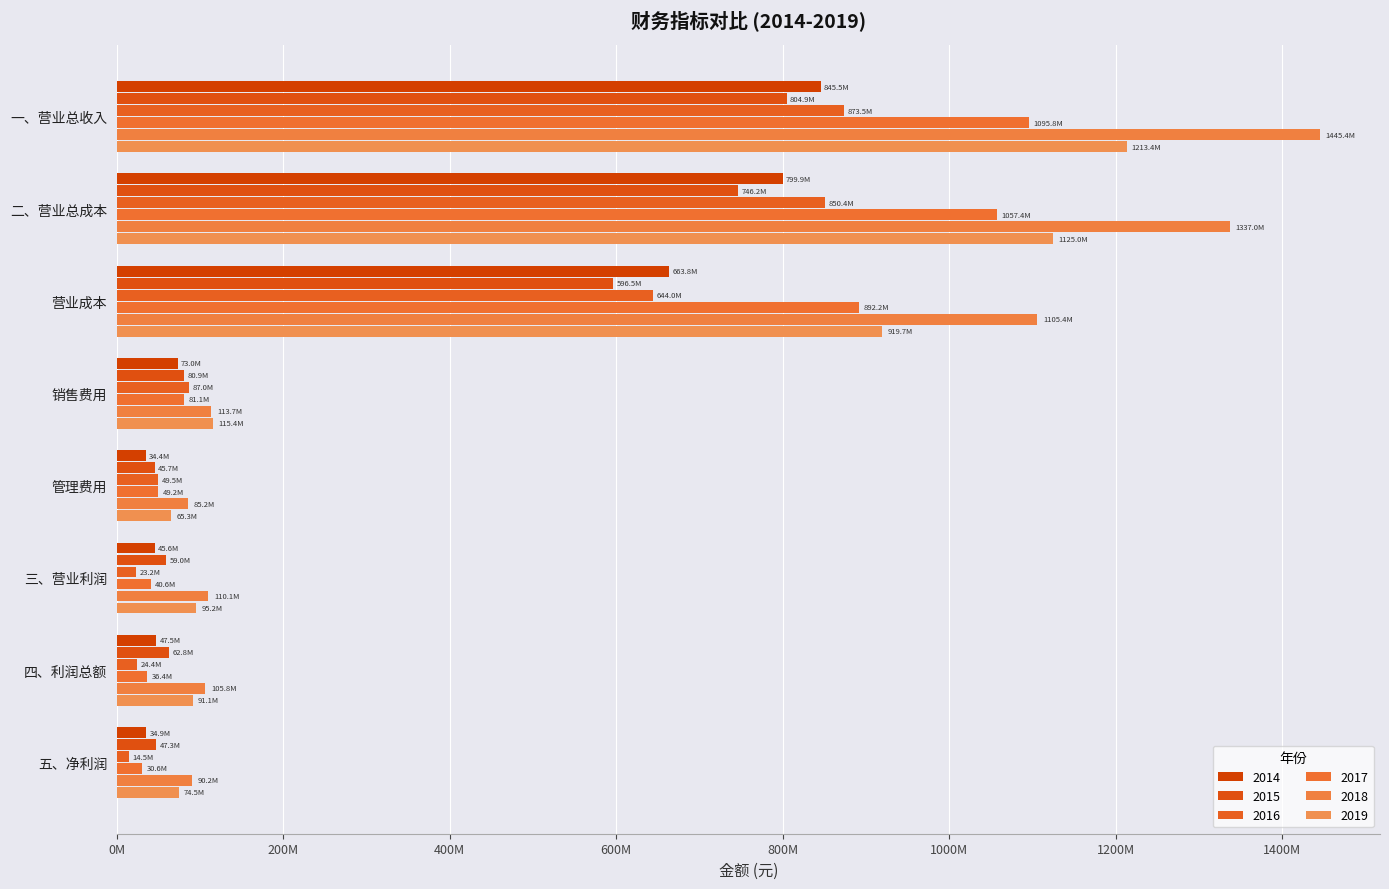

At which category is the sum across all series the highest?

一、营业总收入